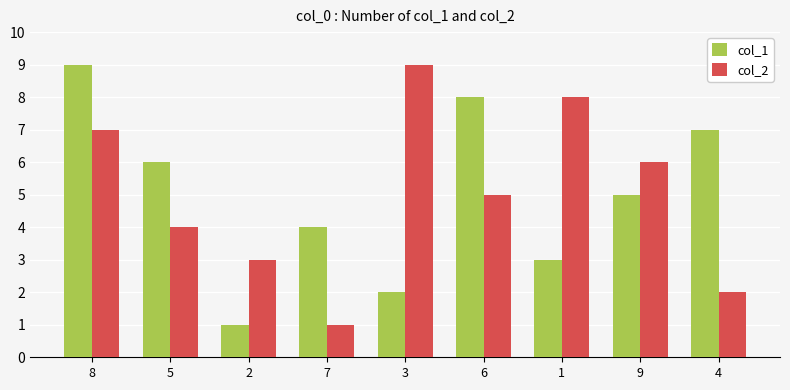

Reading left to right, extract all data points from this chart.

col_1: 9	6	1	4	2	8	3	5	7
col_2: 7	4	3	1	9	5	8	6	2